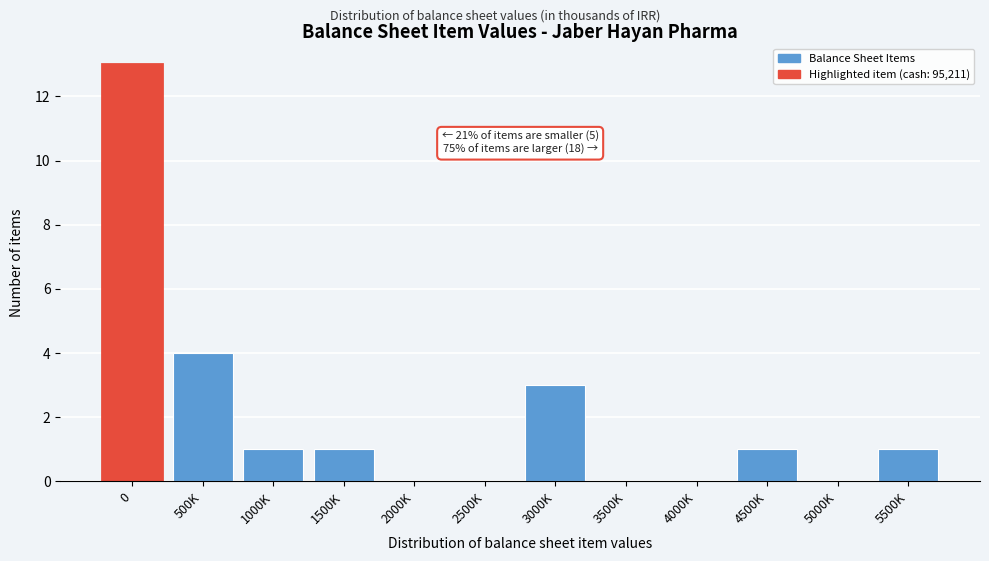

Reading left to right, what are all the values shown in this chart?

0=13	500K=4	1000K=1	1500K=1	2000K=0	2500K=0	3000K=3	3500K=0	4000K=0	4500K=1	5000K=0	5500K=1